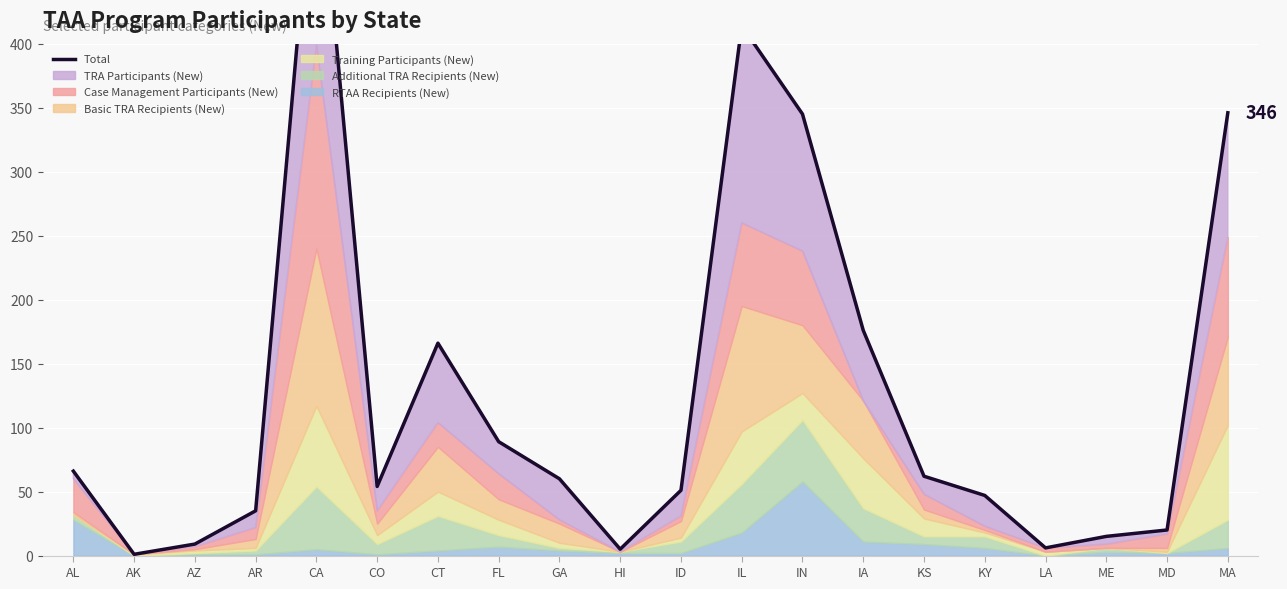

Reading left to right, extract all data points from this chart.

66	1	9	35	570	54	166	89	60	5	51	414	345	176	62	47	6	15	20	346